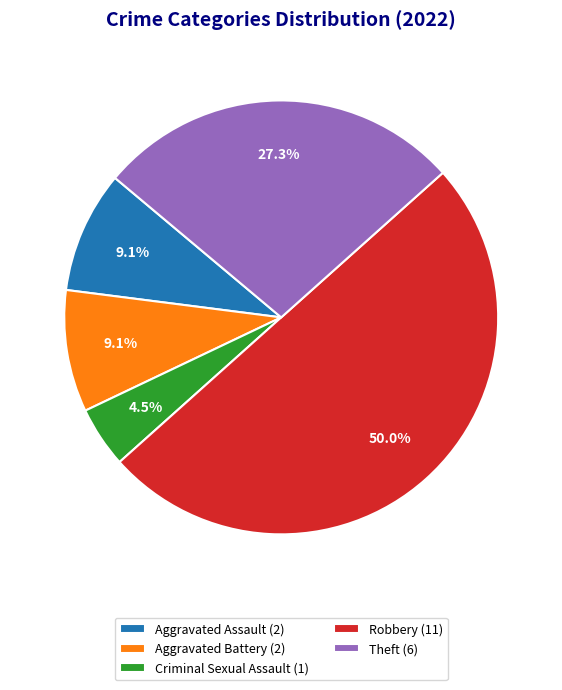

How much of the chart is everything except Aggravated Assault?

90.9%